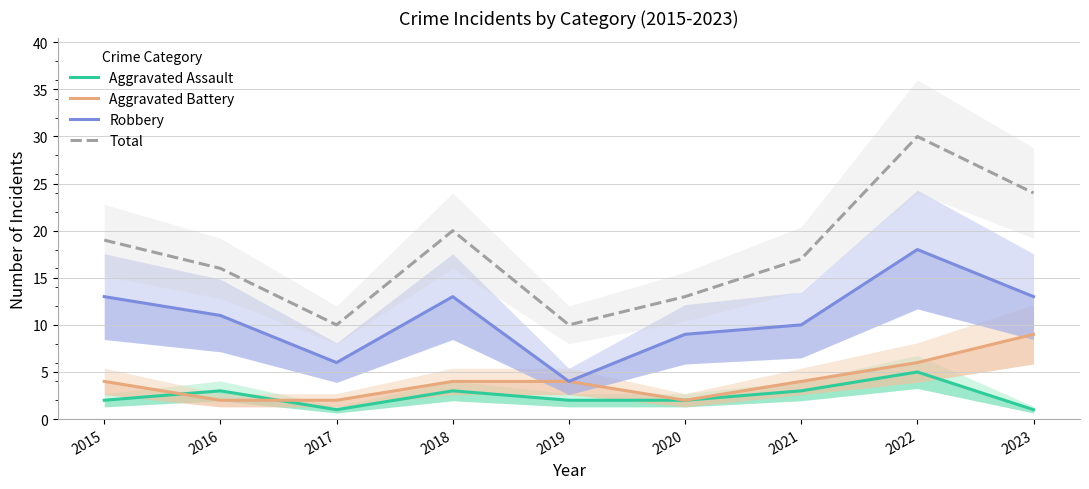

What is the maximum value for Aggravated Assault?

5